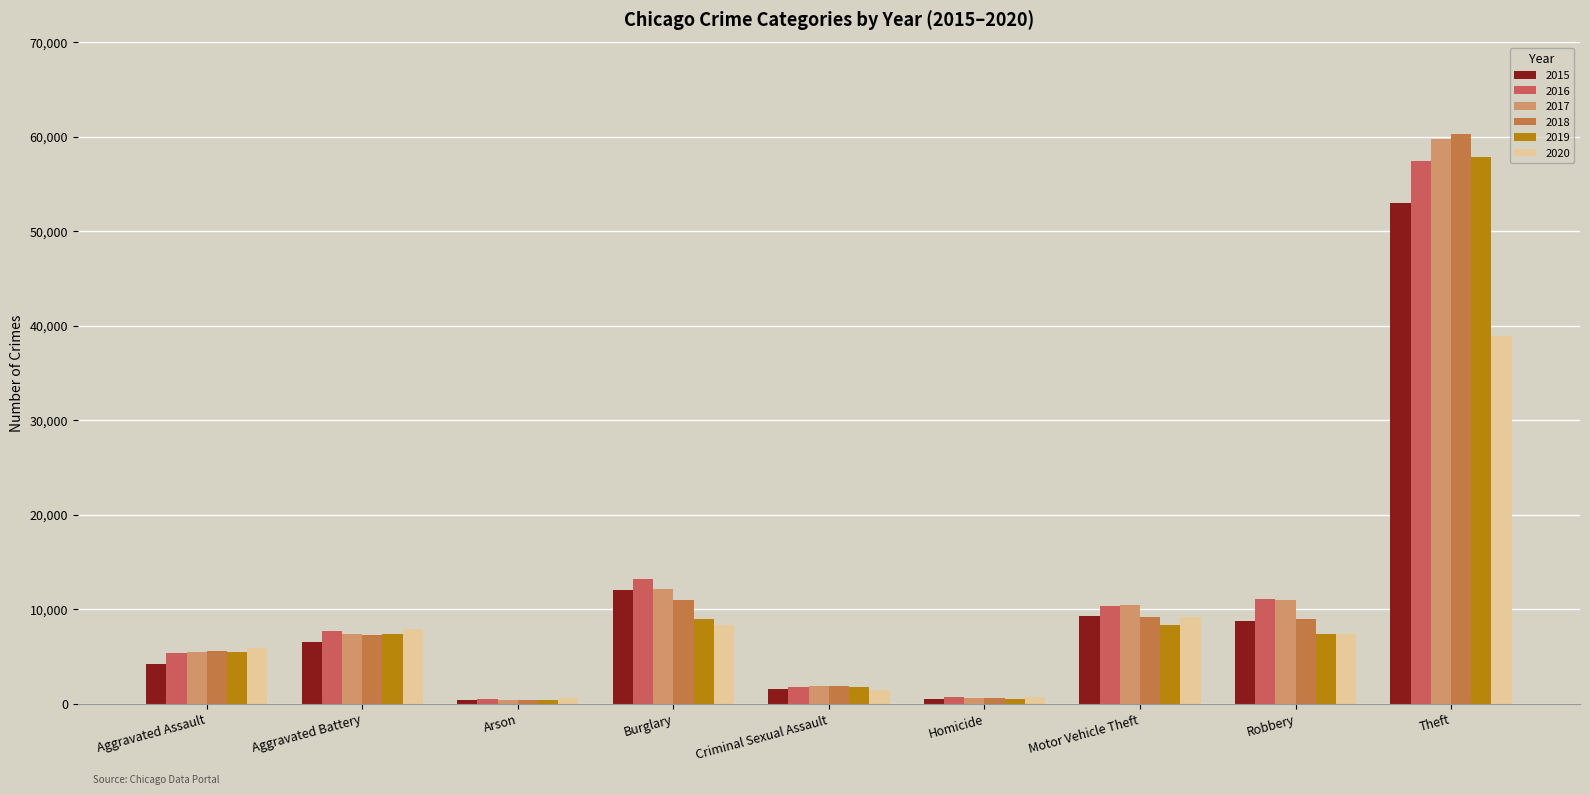

At which label does 2020 reach its minimum?

Arson